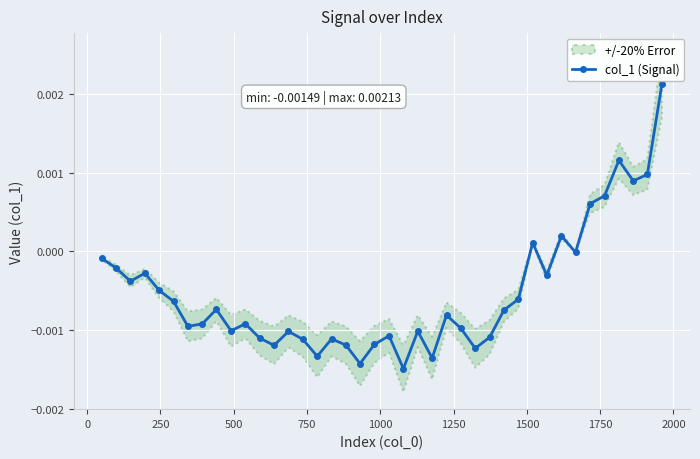

True or false: col_1 (Signal) has more than 0 points higher than both neighbors.

True